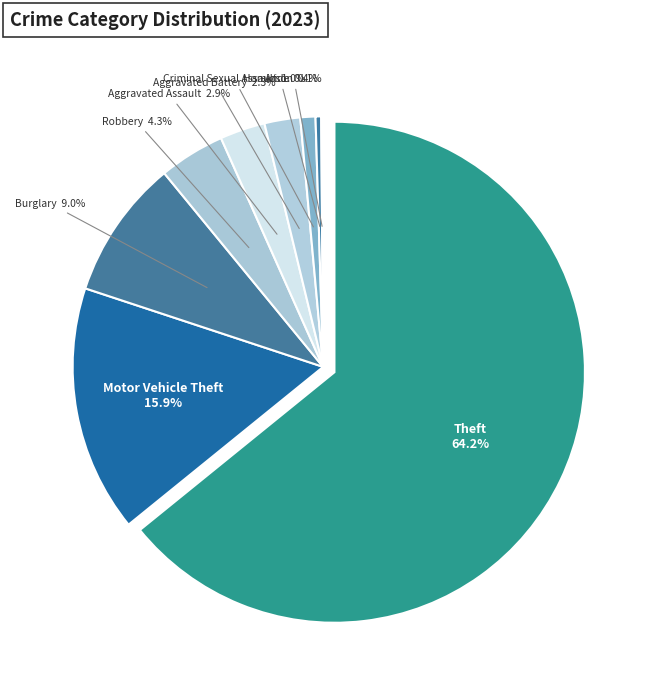

To the nearest percent, what portion does Burglary represent?

9%